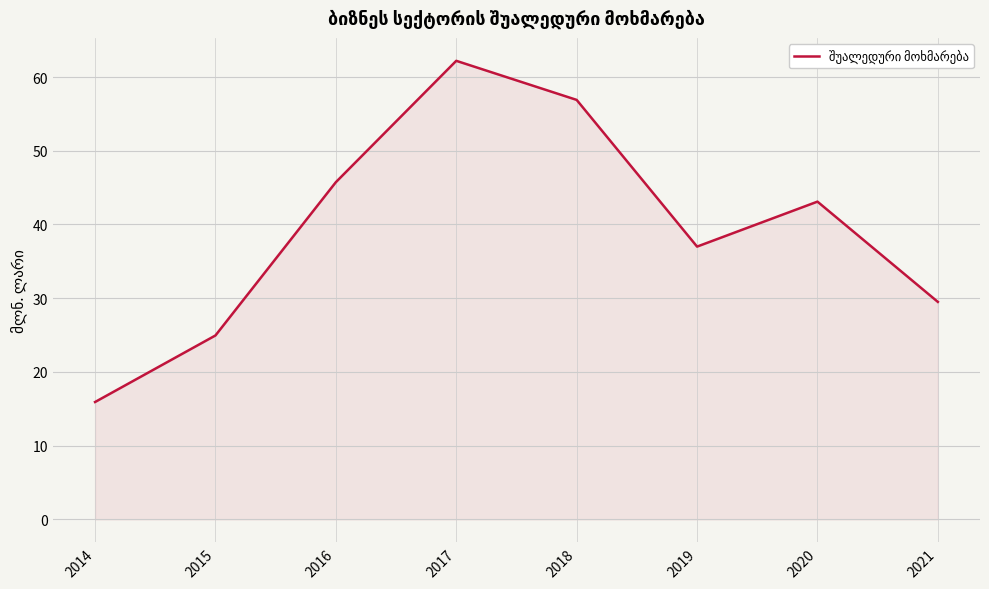

The chart shows a value of 43.1 at 2020. True or false?

True